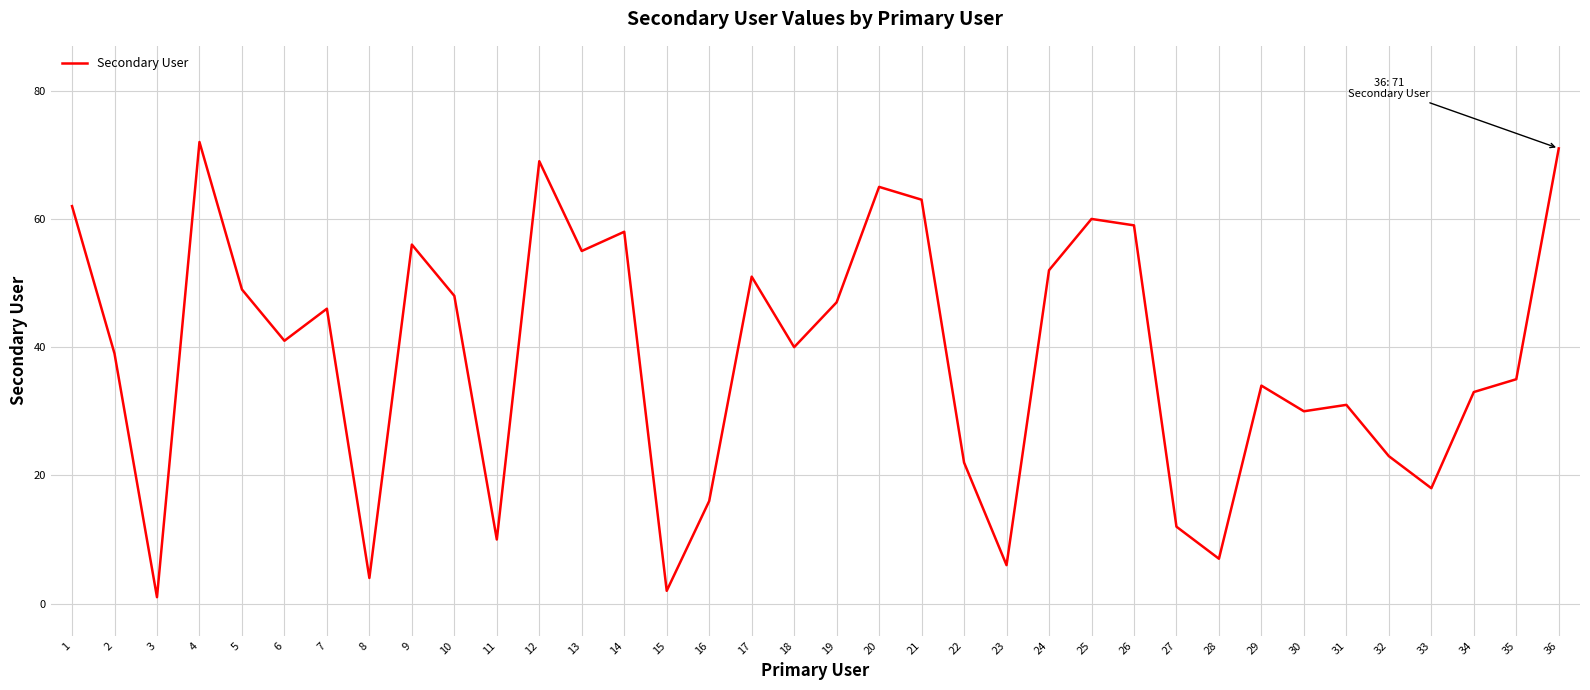

What is the sum of all values?

1387